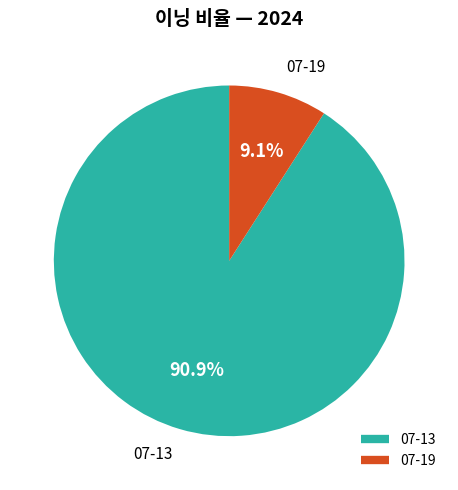

To the nearest percent, what is the difference between the 07-19 and 07-13 slice percentages?

82%